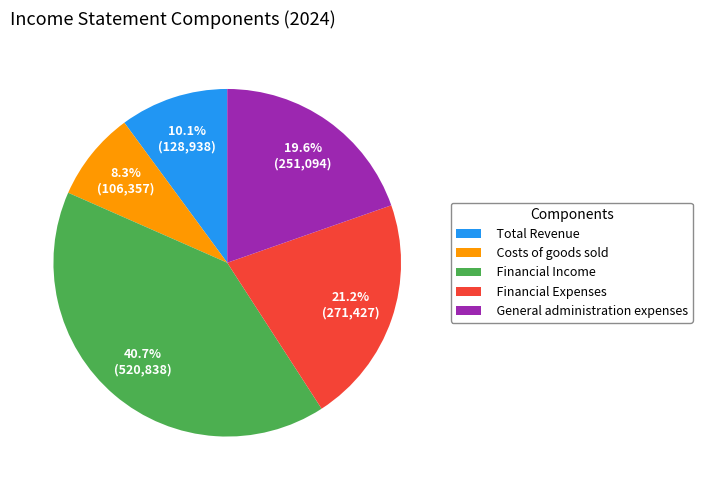

How many slices are in this pie chart?

5